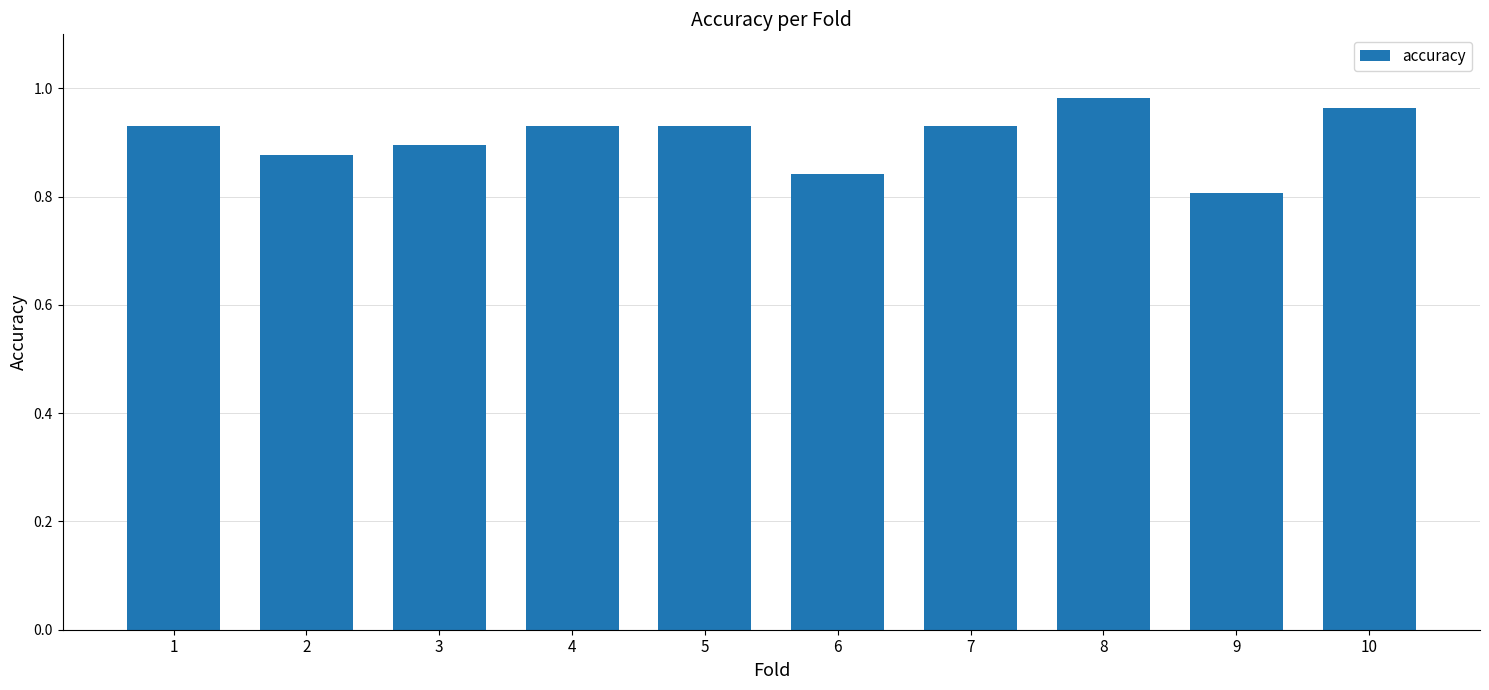

What is the difference between the maximum and minimum values?

0.2